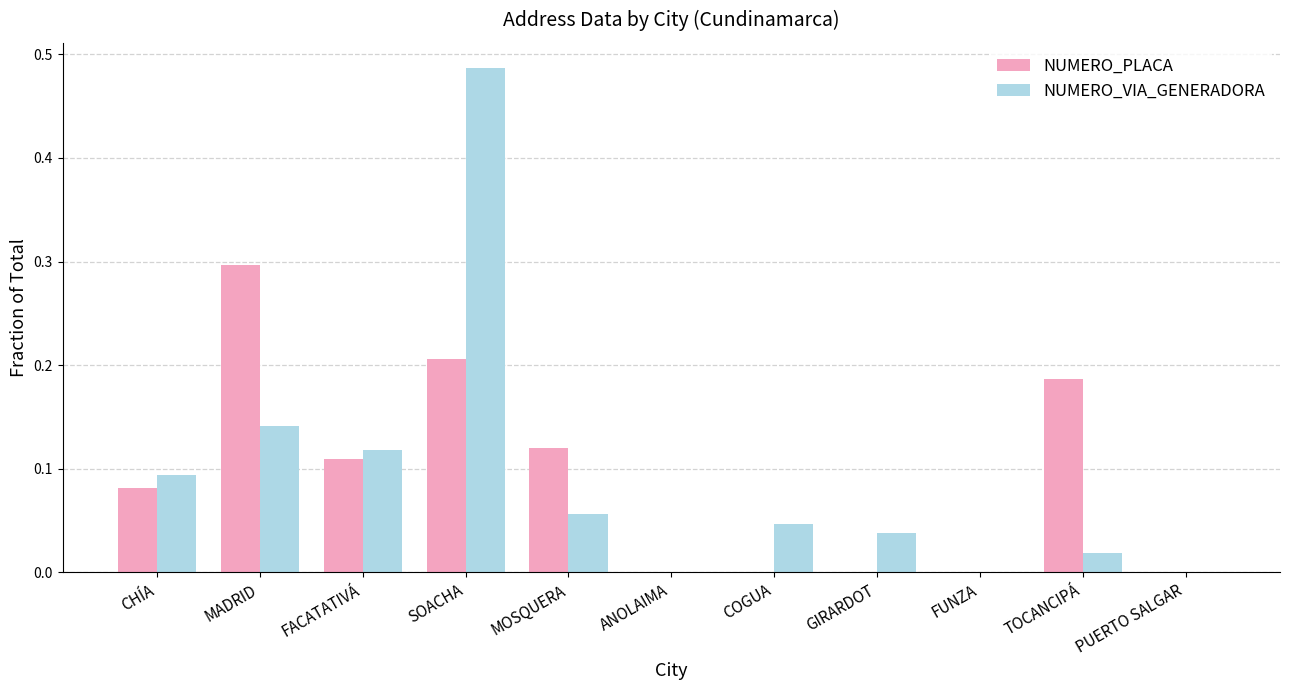

Is it true that NUMERO_PLACA equals 0.0 at ANOLAIMA?

True